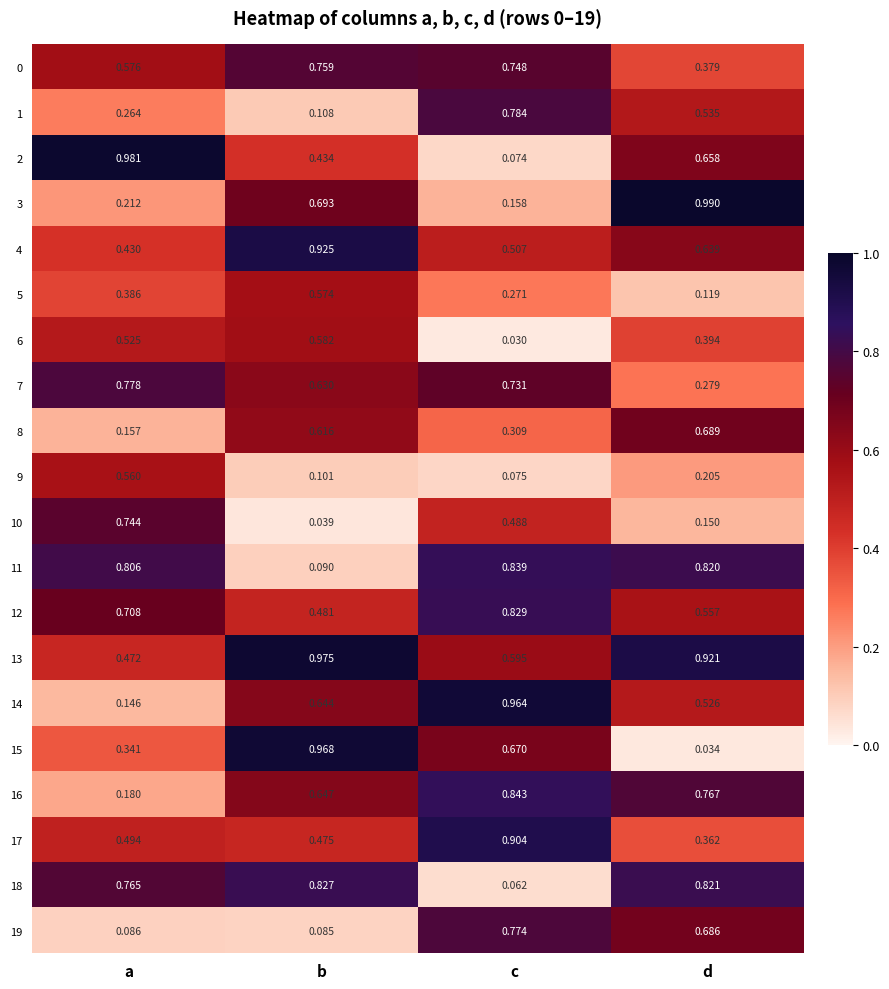

At which category is the sum across all series the highest?

c